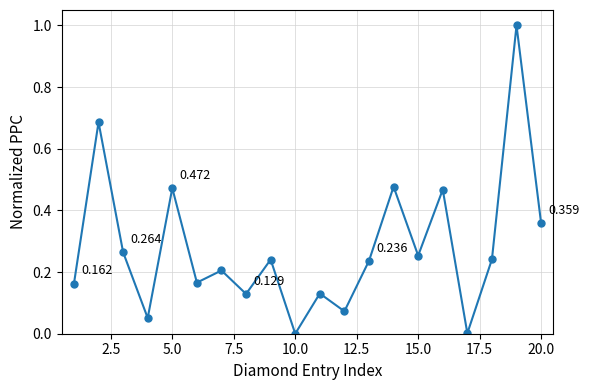

True or false: the data has more than 1 interior local peaks.

True